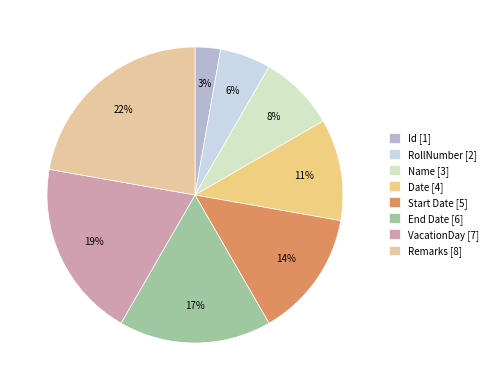

Rank the categories by value from highest to lowest.

Remarks, VacationDay, End Date, Start Date, Date, Name, RollNumber, Id